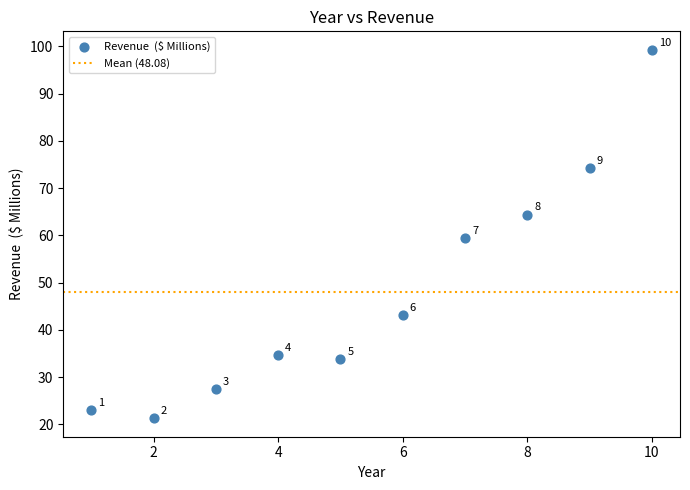

What is the average Y value?

48.1